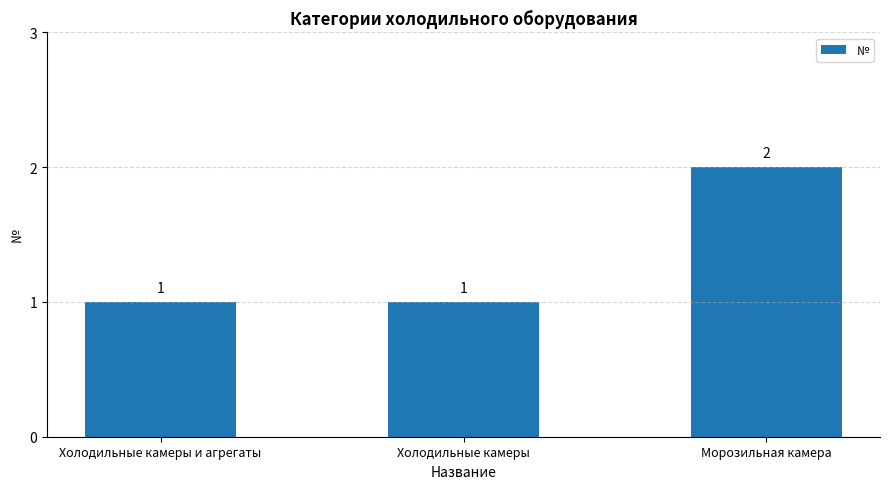

What is the label of the 3rd bar from the right?

Холодильные камеры и агрегаты